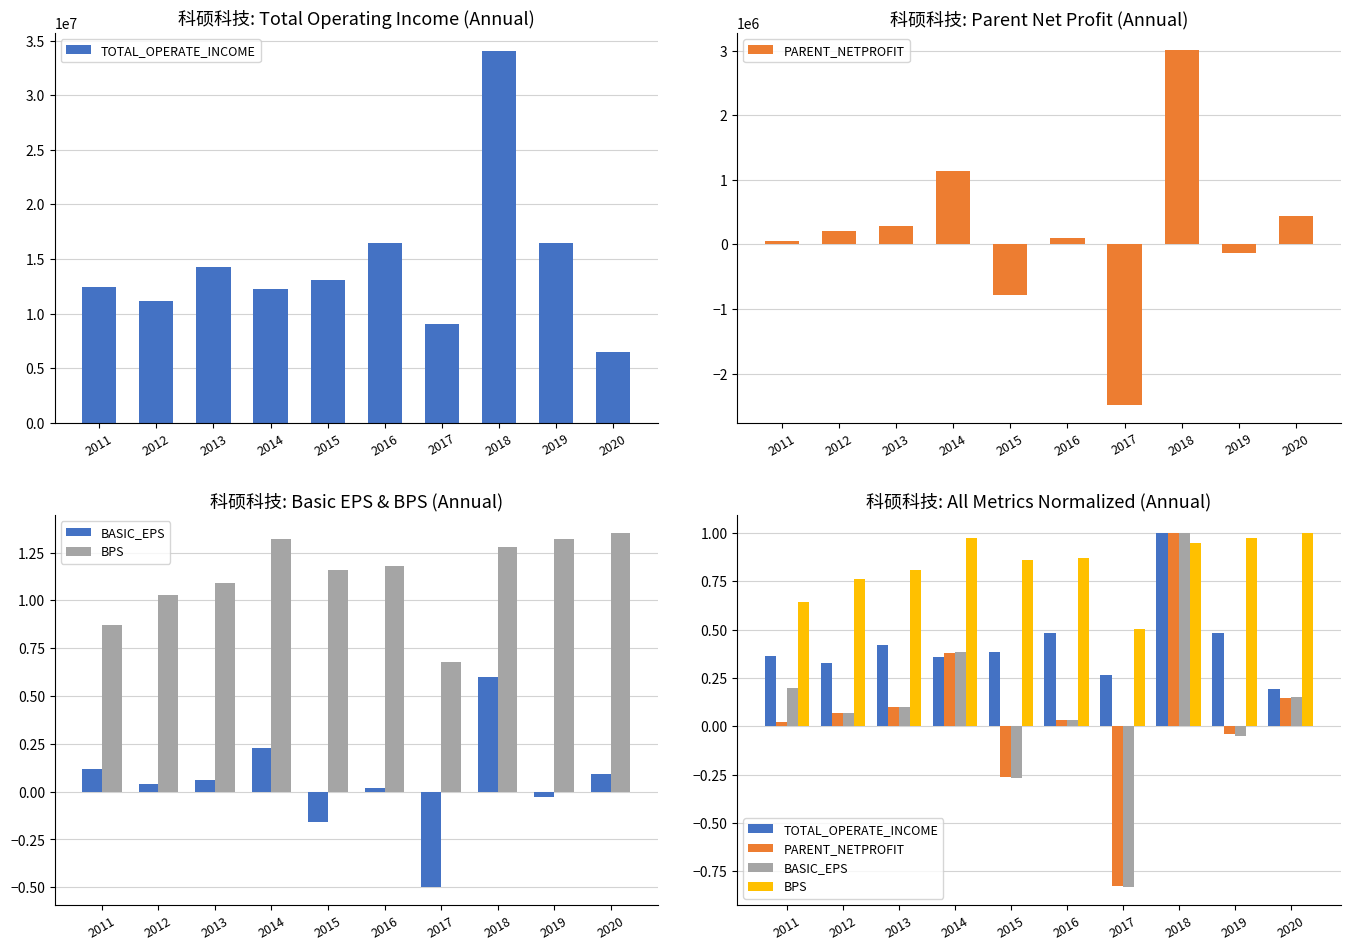

Rank the series by their maximum value, from lowest to highest.

TOTAL_OPERATE_INCOME, PARENT_NETPROFIT, BASIC_EPS, BPS